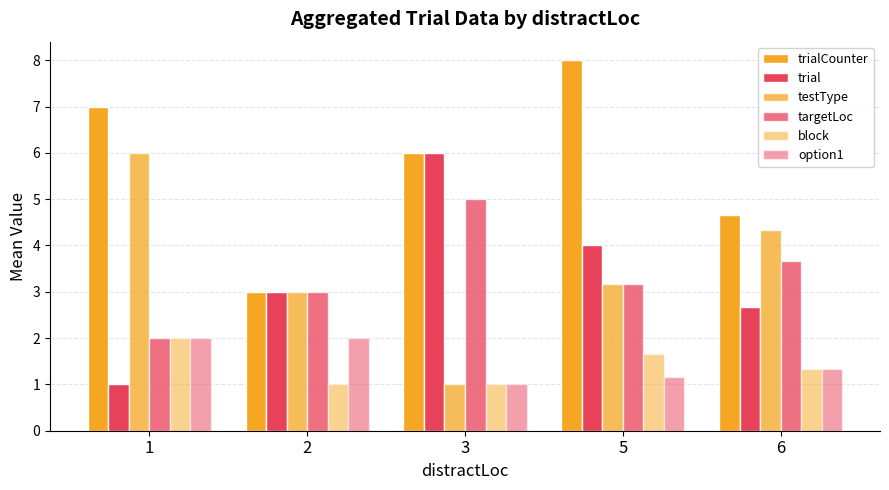

Count the number of categories in the chart.

5